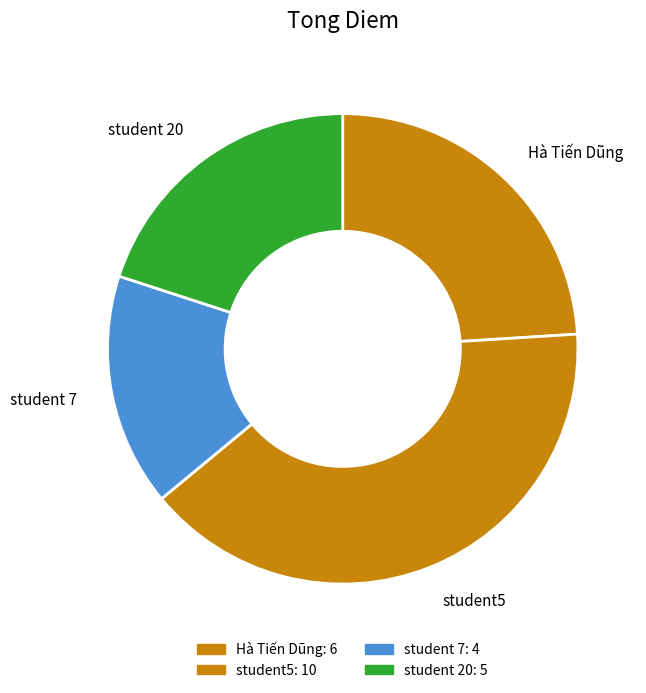

Is Hà Tiến Dũng the majority of the pie?

No